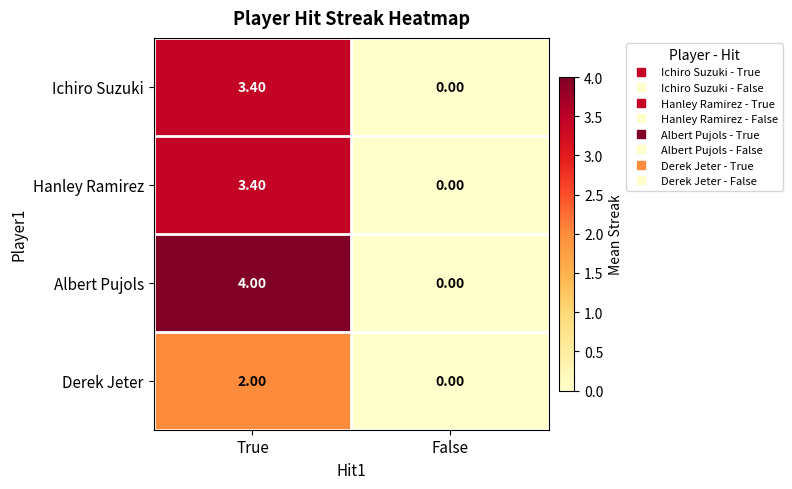

At which category does the chart reach its minimum across all series?

False